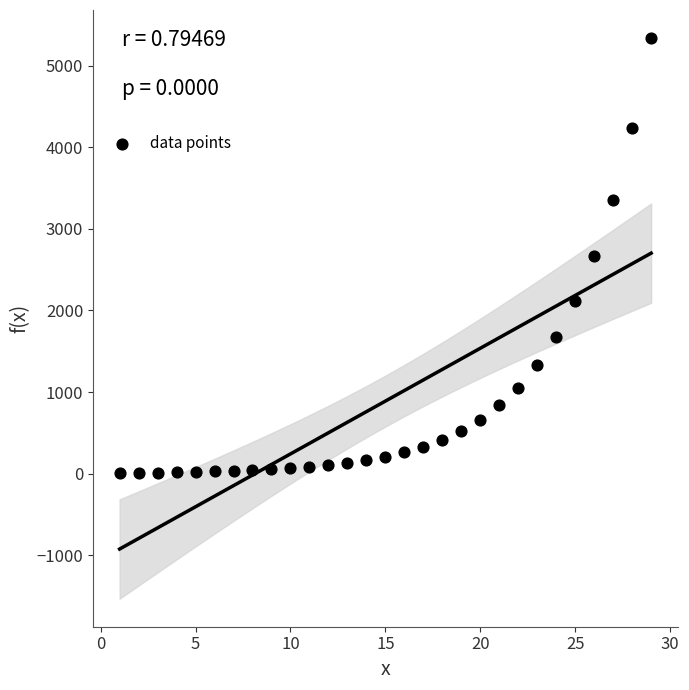

What is the range of Y values (max minus min)?

5331.4